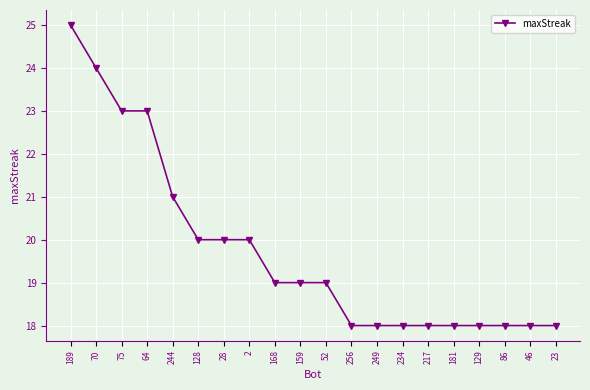

Read the value at 189.

25